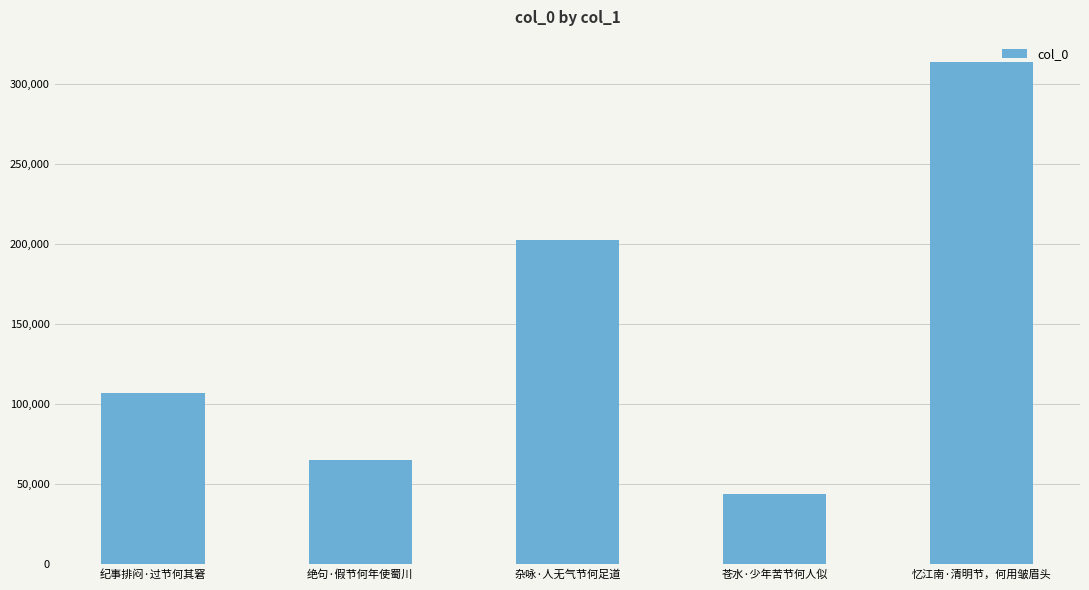

Reading left to right, extract all data points from this chart.

106989	65308	202748	43636	314042